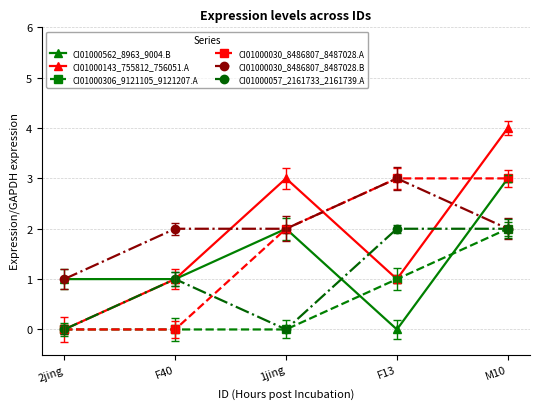

What position from the left is F13?

4